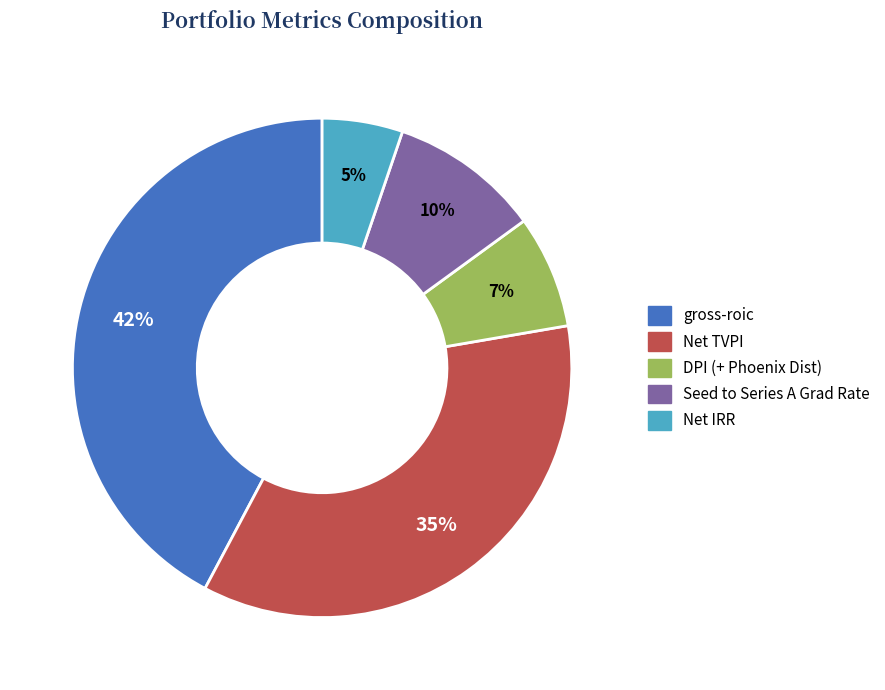

Between DPI (+ Phoenix Dist) and gross-roic, which is larger?

gross-roic